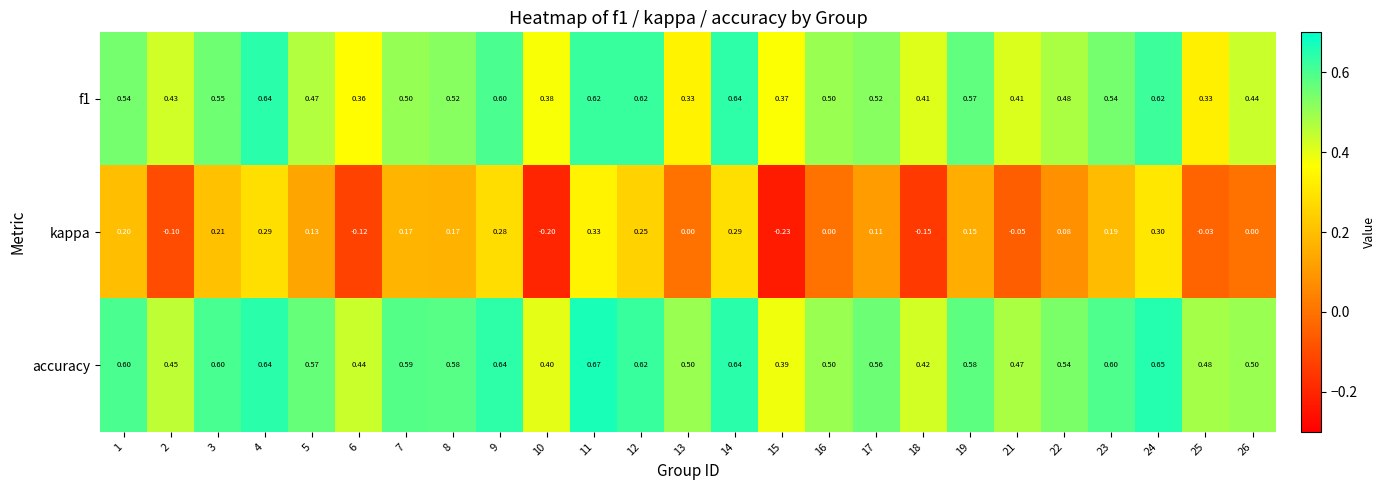

Which series has the widest spread of values?

kappa